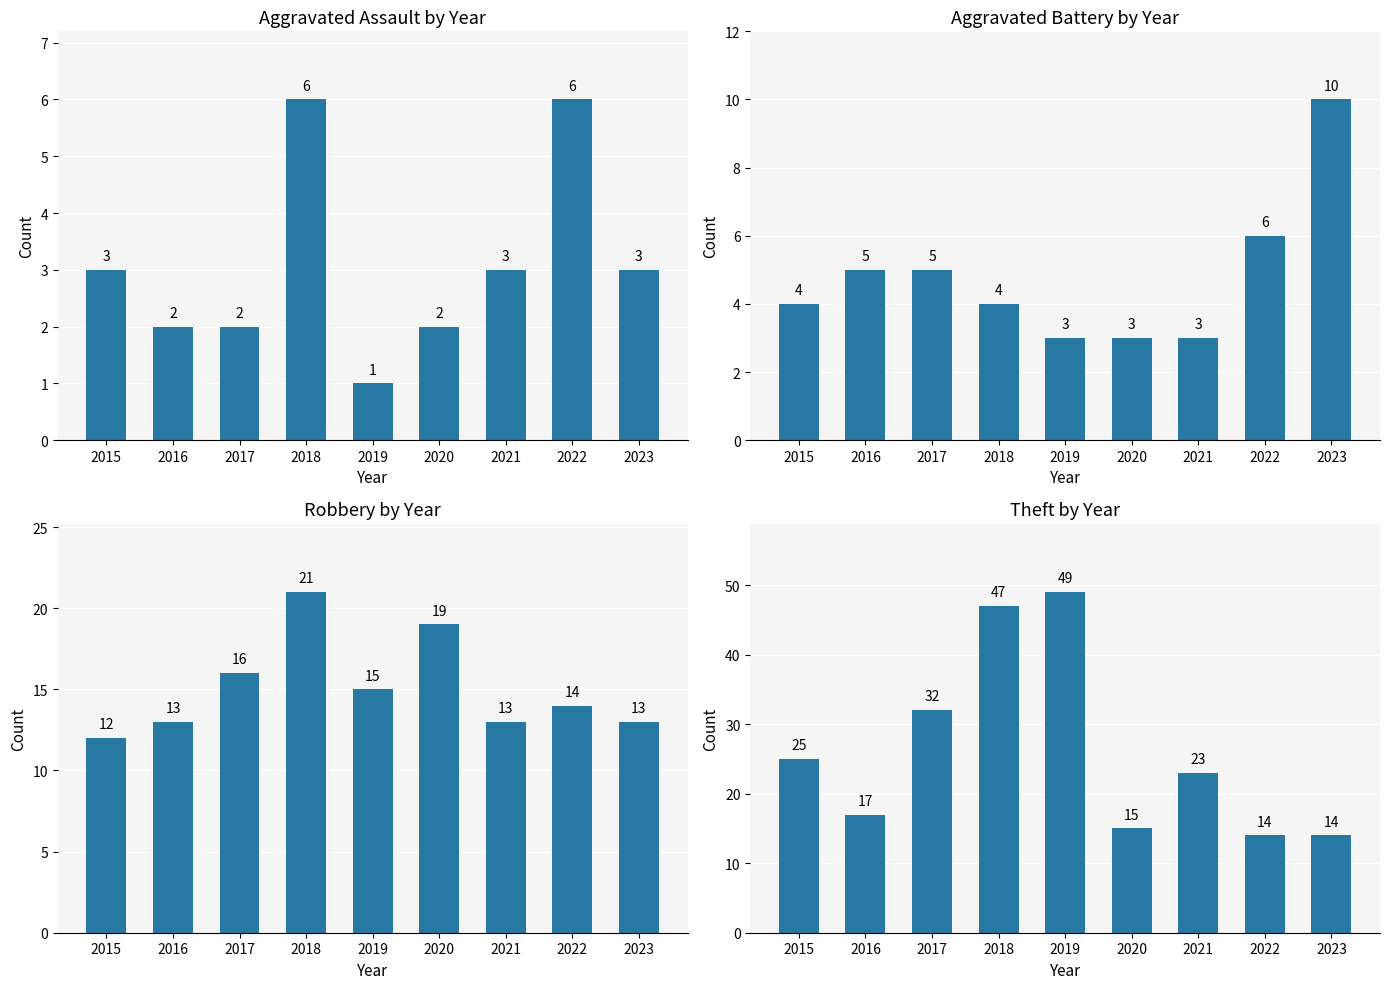

What is the average value of the Theft series?

26